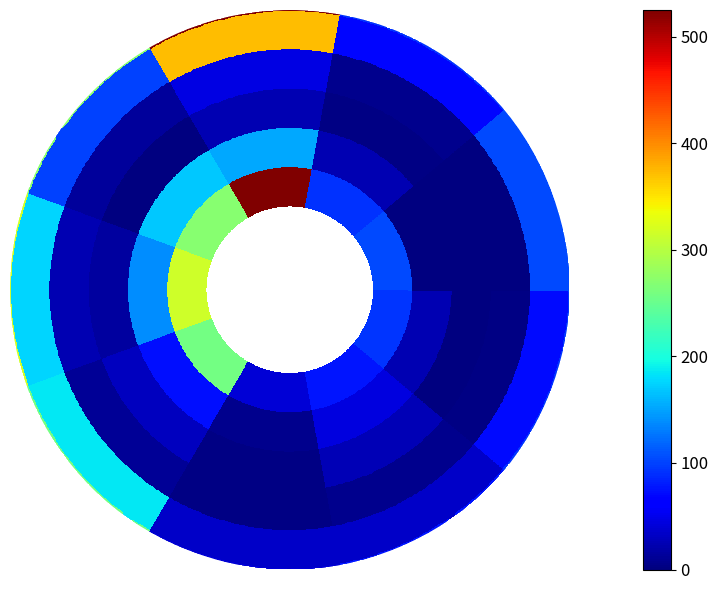

What is the difference between the maximum and minimum values in the Morti series?

45